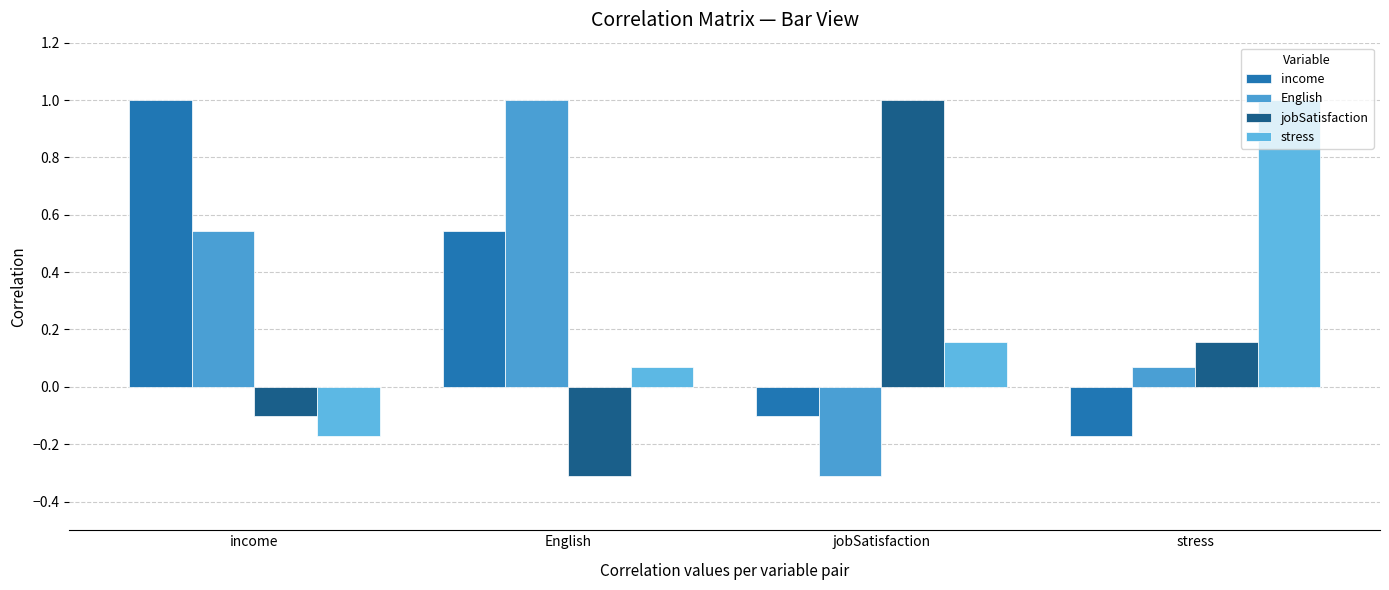

What position from the right is jobSatisfaction?

2